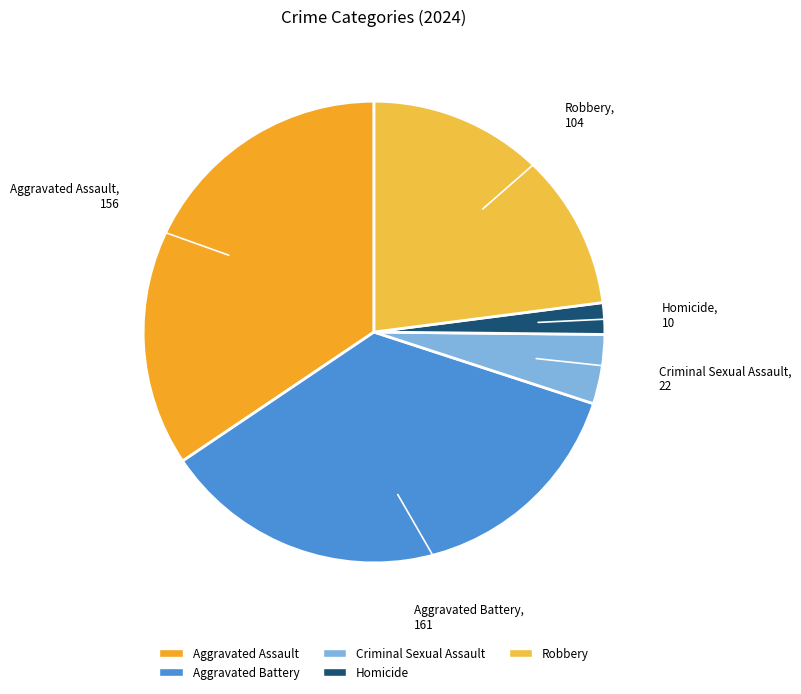

Is Homicide the majority of the pie?

No